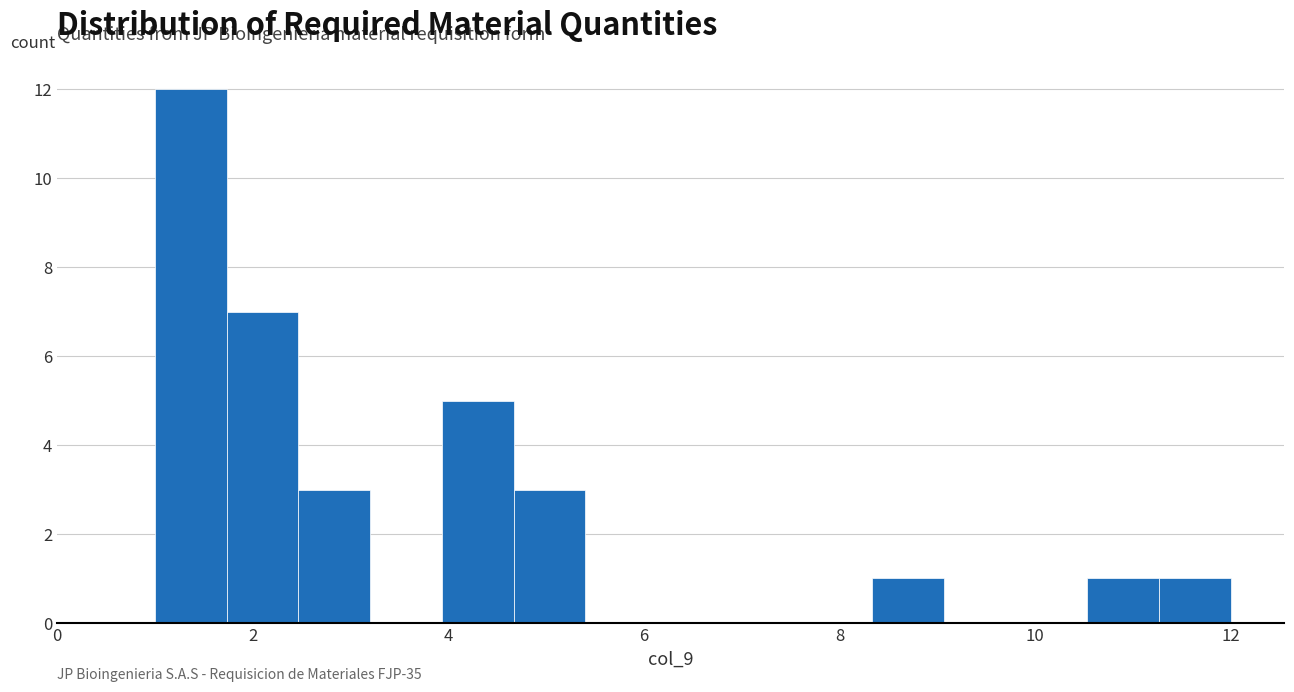

Read against the x-axis, roughly where is the centre of the tallest bar?

1.4